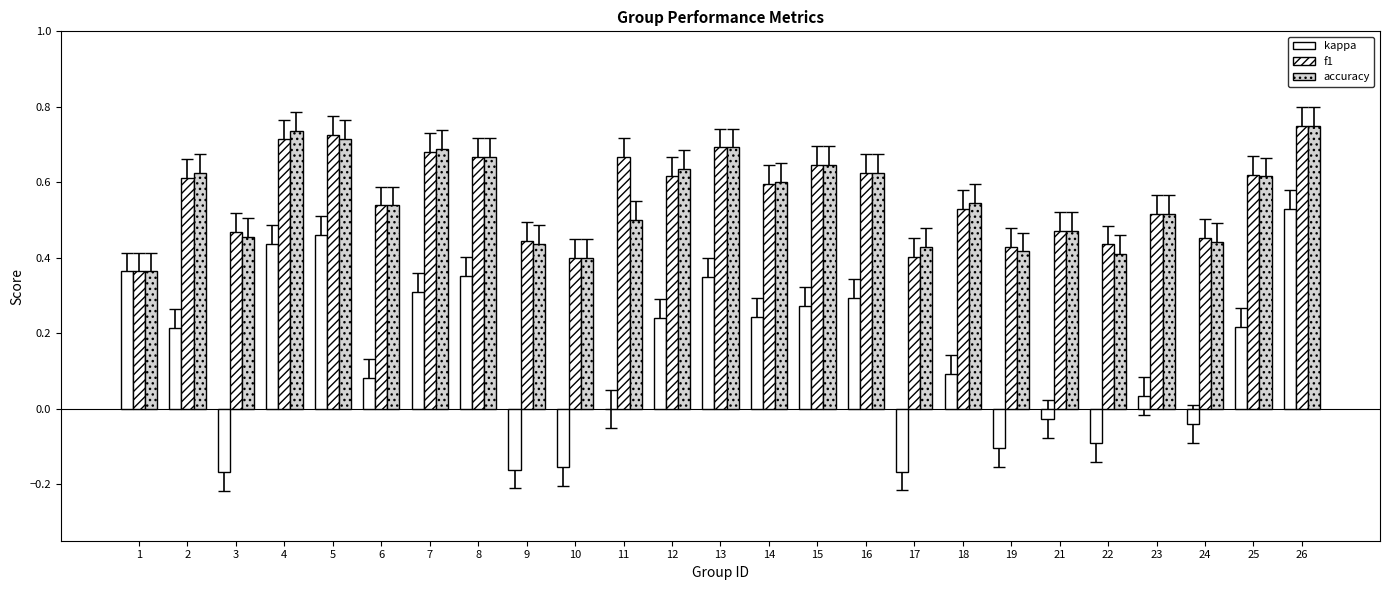

How many groups of bars are there?

25